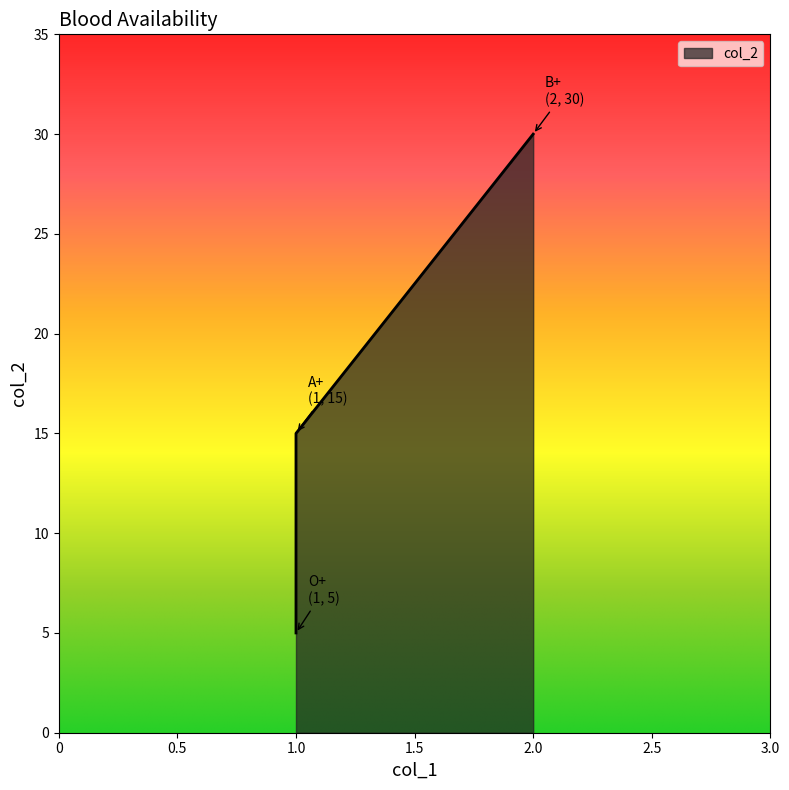

Where does the data first go above 15?

B+